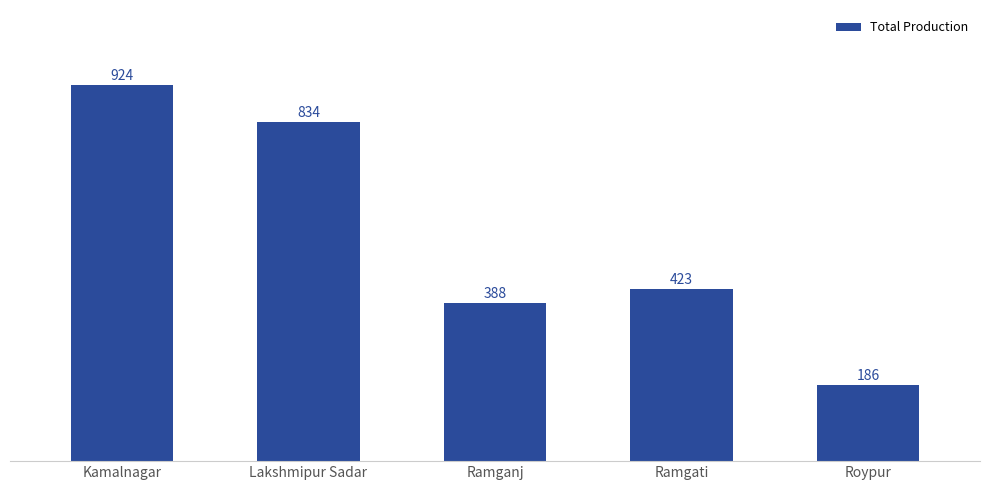

How many values are below 423?

2